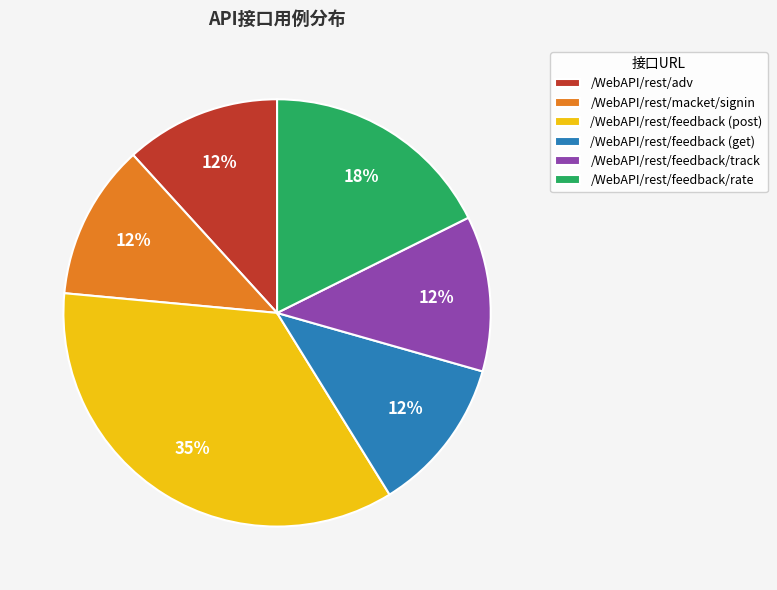

Between /WebAPI/rest/feedback (post) and /WebAPI/rest/macket/signin, which is larger?

/WebAPI/rest/feedback (post)